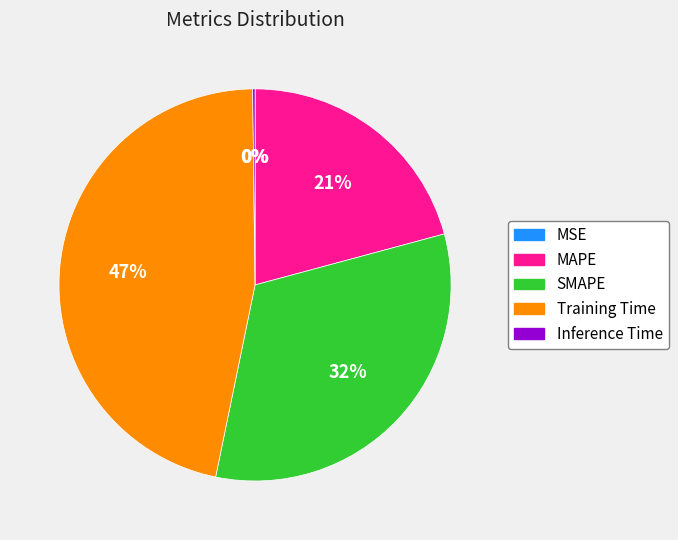

To the nearest percent, what is the average slice percentage?

20%